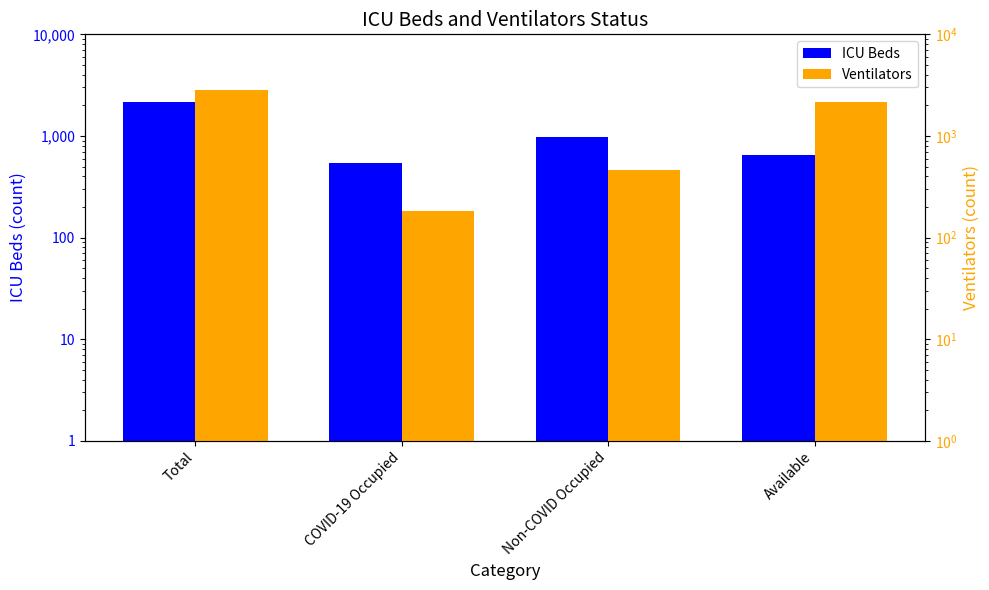

Reading left to right, list all the values displayed in this chart.

ICU Beds: 2169	545	972	652
Ventilators: 2812	183	461	2168